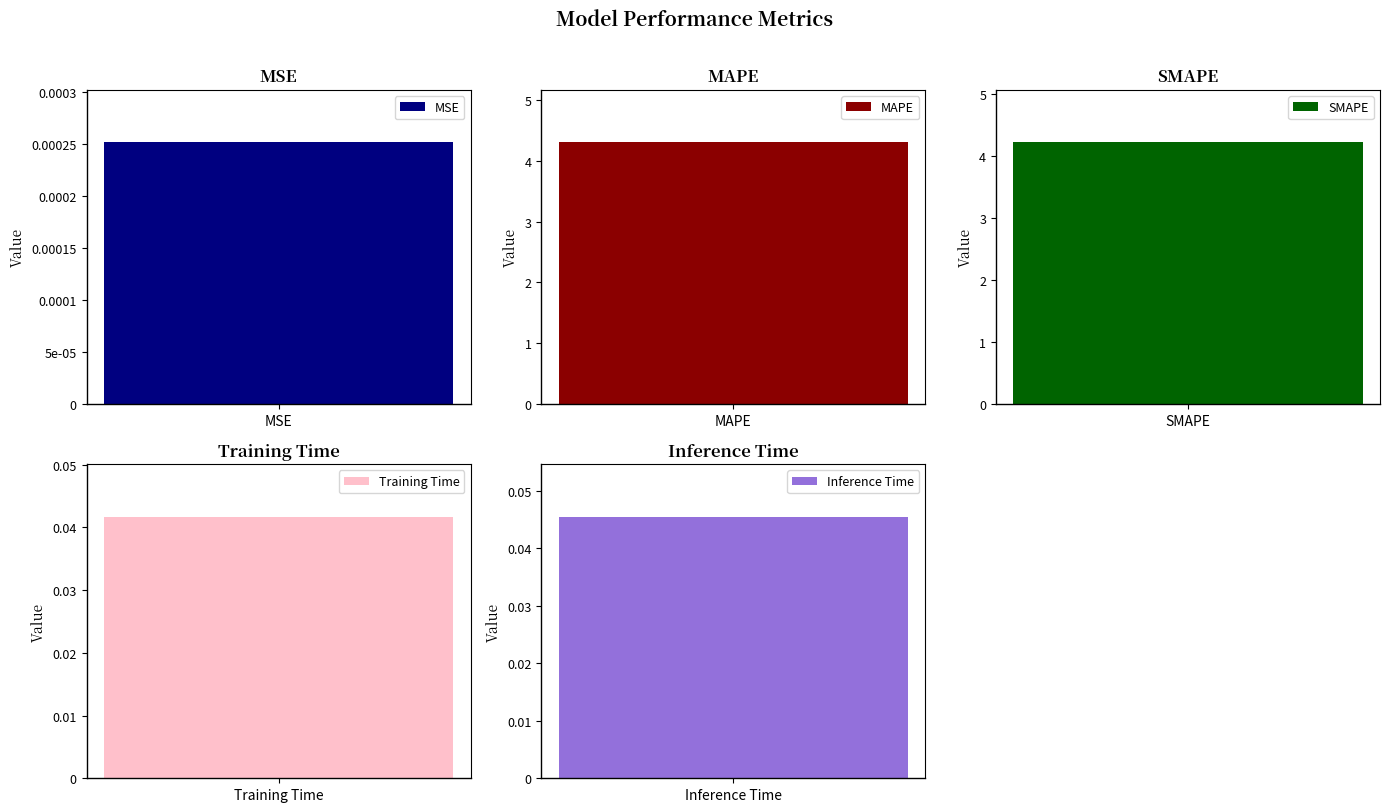

Are the bars grouped side by side (vs. stacked)?

No